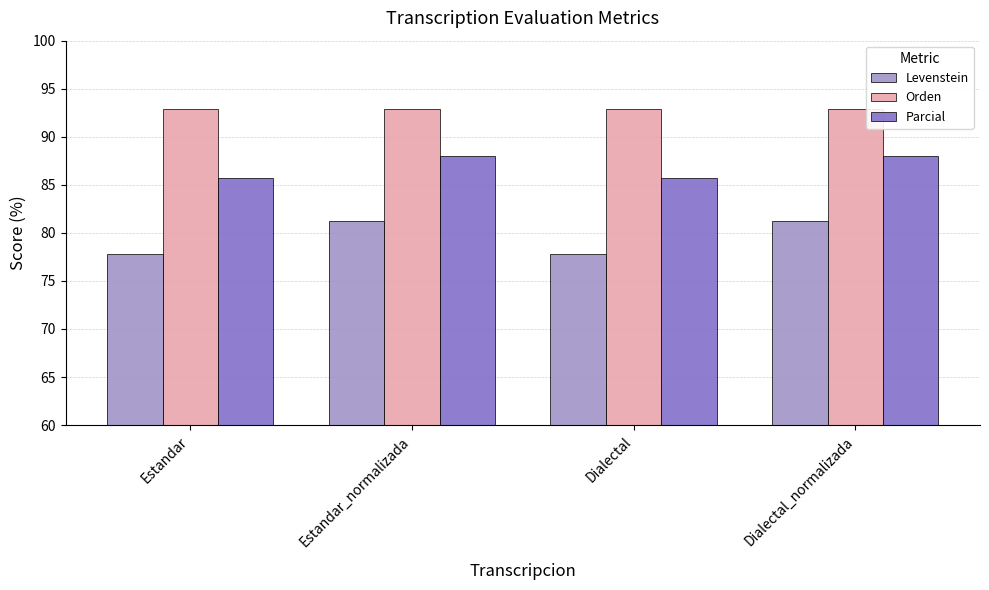

What is the lowest value of the Orden series?

92.9